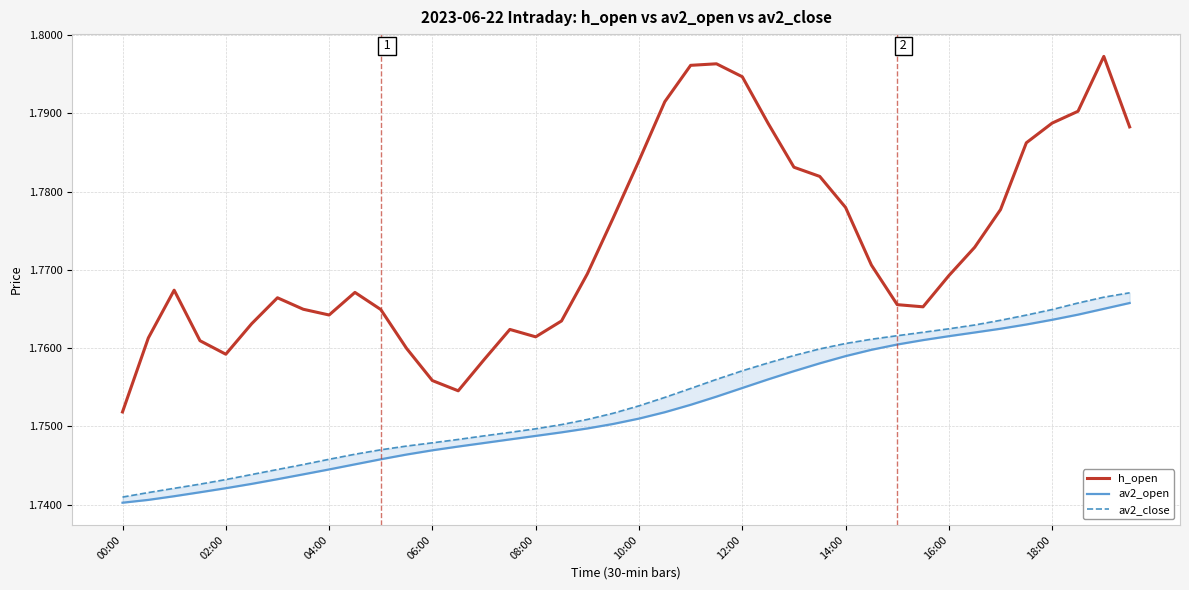

The value of h_open at 02:00 is 2.7. True or false?

False